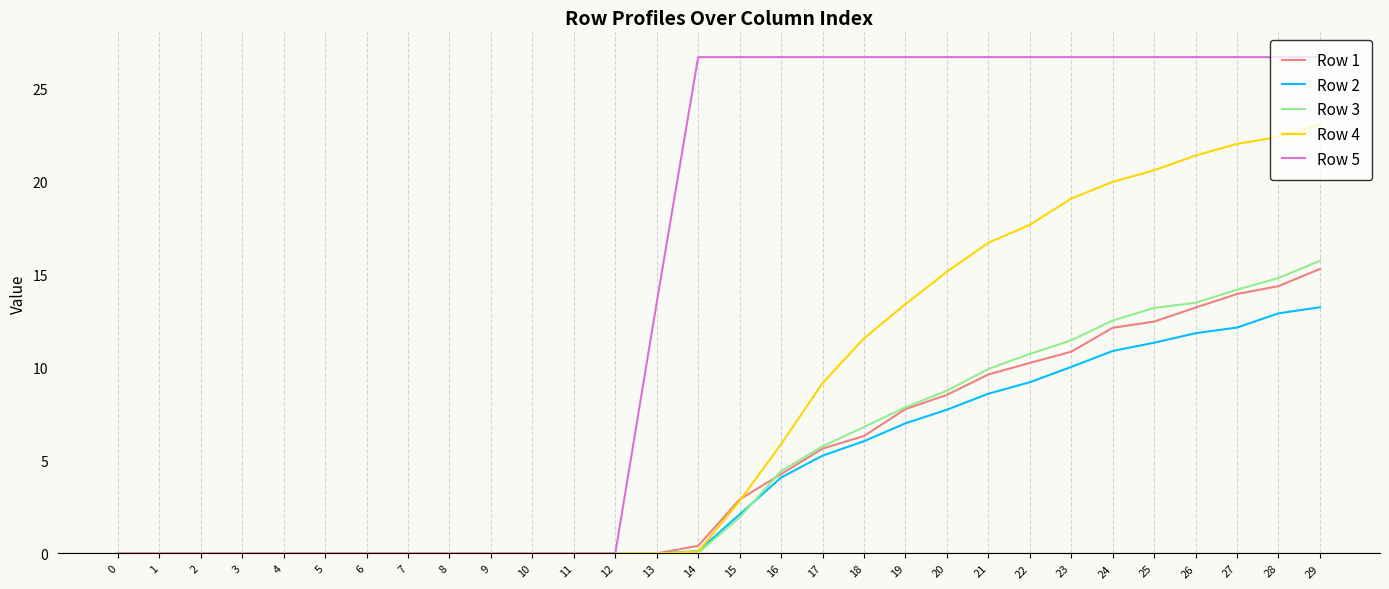

How many lines are shown in the chart?

5